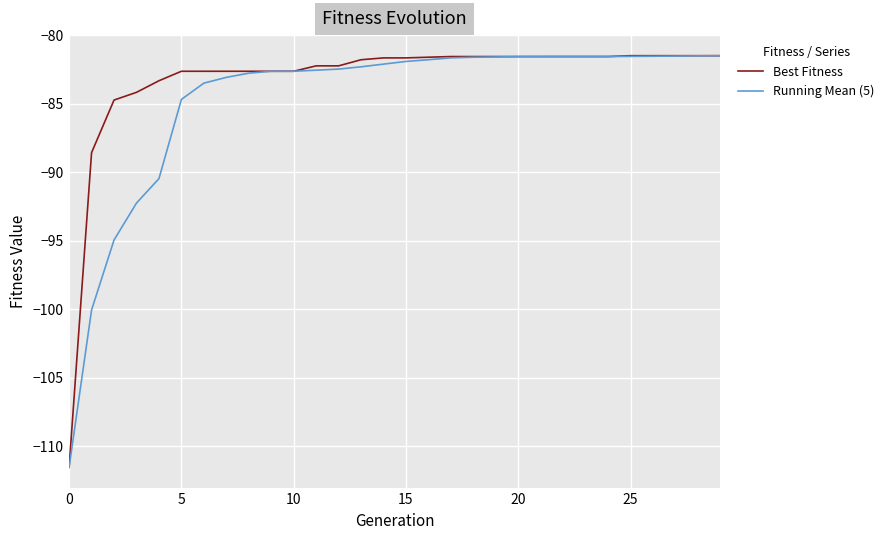

Which series has the largest total across all categories?

Best Fitness